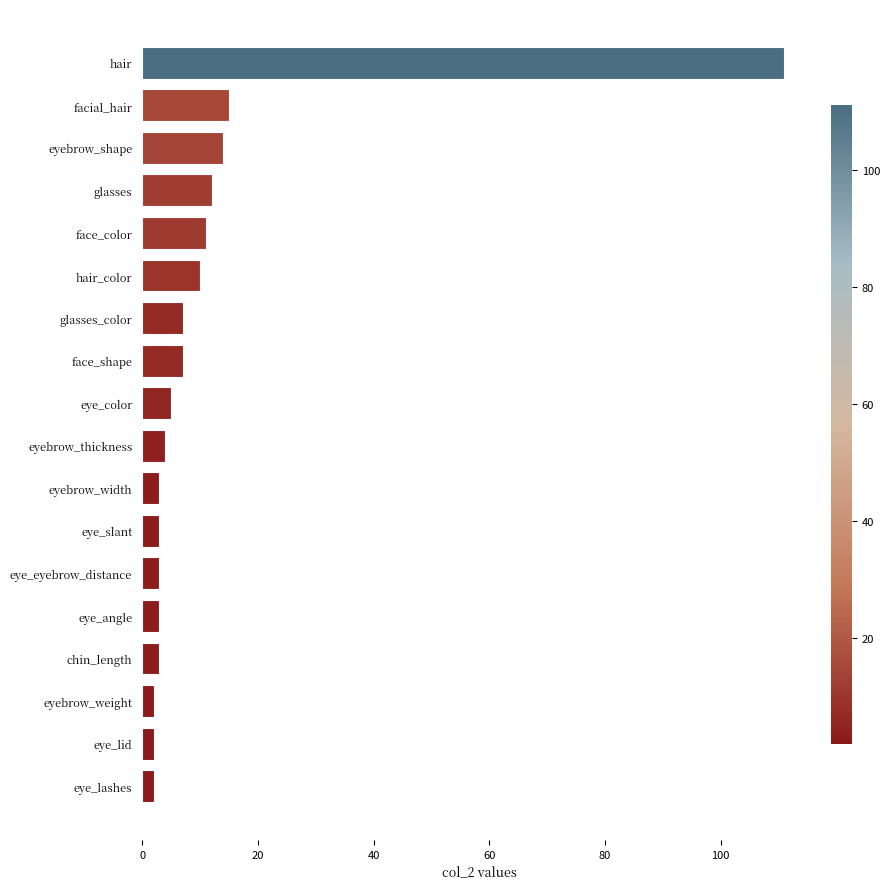

What is the smallest value displayed?

2